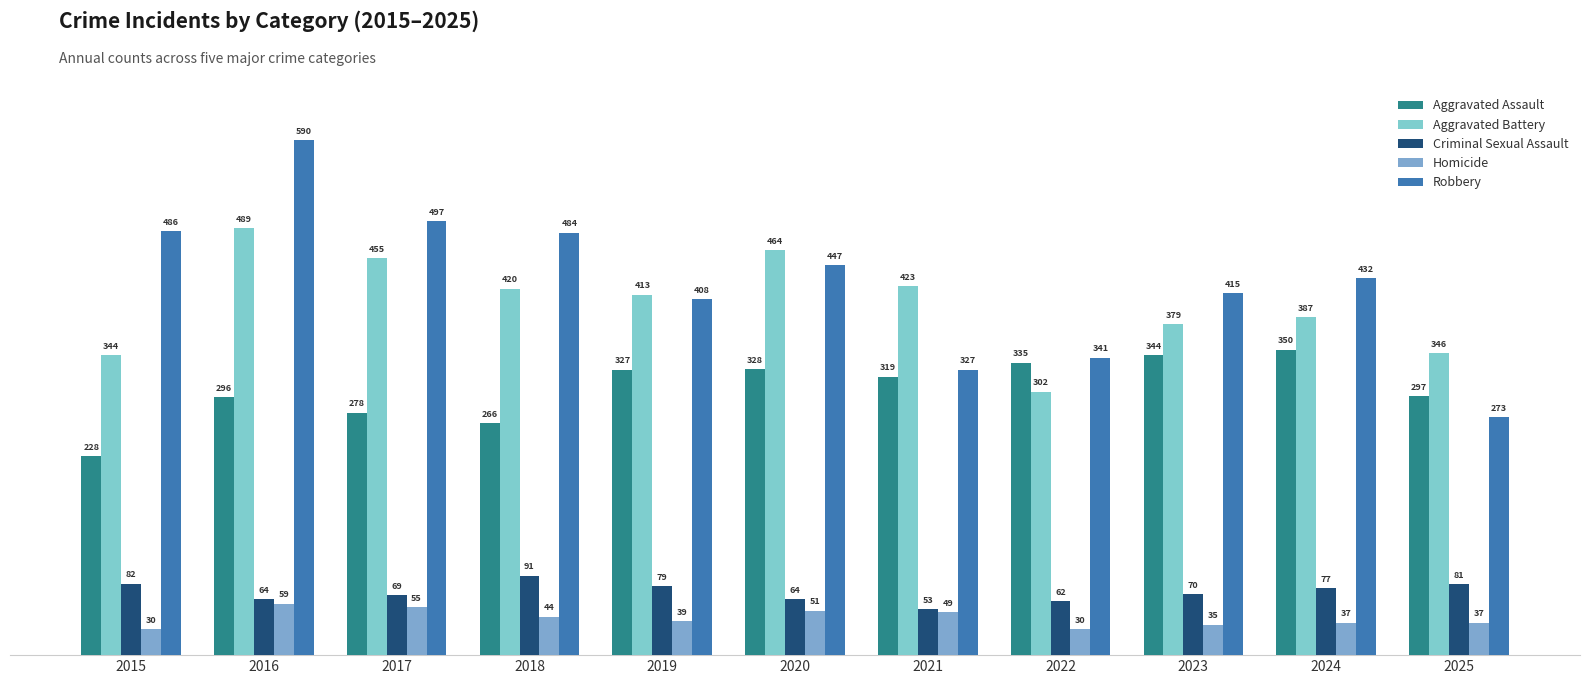

Reading left to right, list all the values displayed in this chart.

Aggravated Assault: 2015=228	2016=296	2017=278	2018=266	2019=327	2020=328	2021=319	2022=335	2023=344	2024=350	2025=297
Aggravated Battery: 2015=344	2016=489	2017=455	2018=420	2019=413	2020=464	2021=423	2022=302	2023=379	2024=387	2025=346
Criminal Sexual Assault: 2015=82	2016=64	2017=69	2018=91	2019=79	2020=64	2021=53	2022=62	2023=70	2024=77	2025=81
Homicide: 2015=30	2016=59	2017=55	2018=44	2019=39	2020=51	2021=49	2022=30	2023=35	2024=37	2025=37
Robbery: 2015=486	2016=590	2017=497	2018=484	2019=408	2020=447	2021=327	2022=341	2023=415	2024=432	2025=273